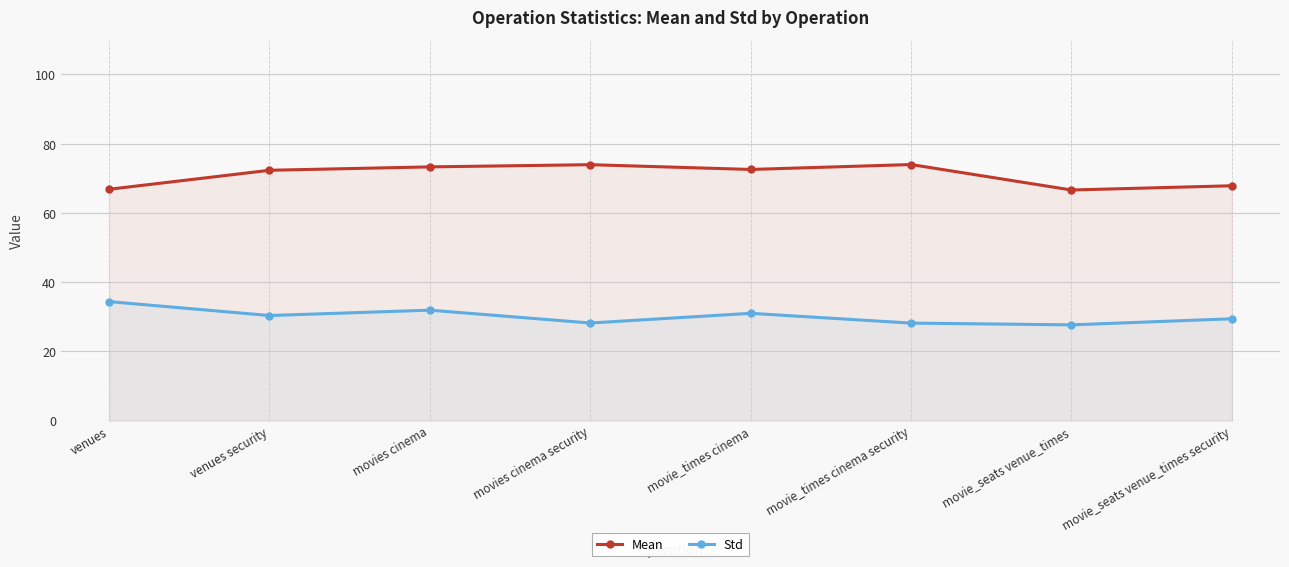

Rank the series by their maximum value, from lowest to highest.

Std, Mean